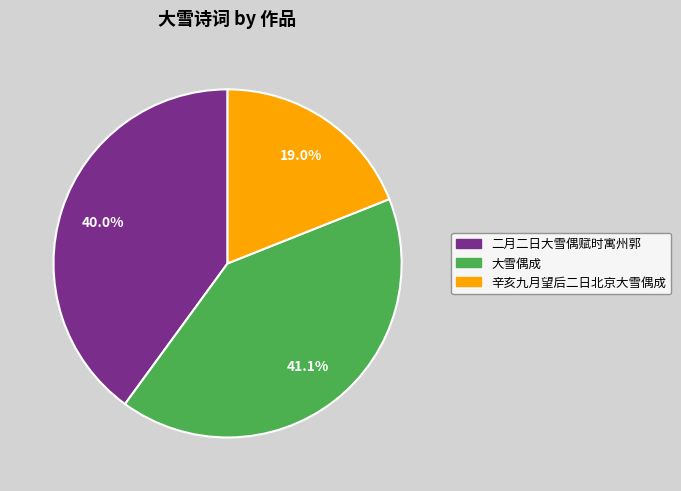

Do 辛亥九月望后二日北京大雪偶成 and 二月二日大雪偶赋时寓州郭 together represent more than half of the pie?

Yes